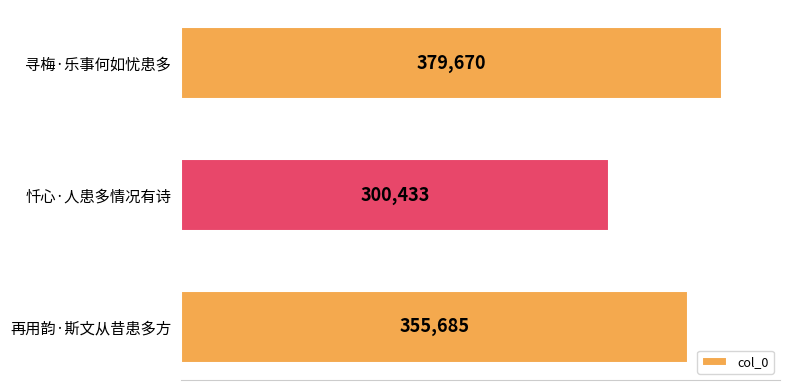

What is the difference between the second highest and minimum values?

55252